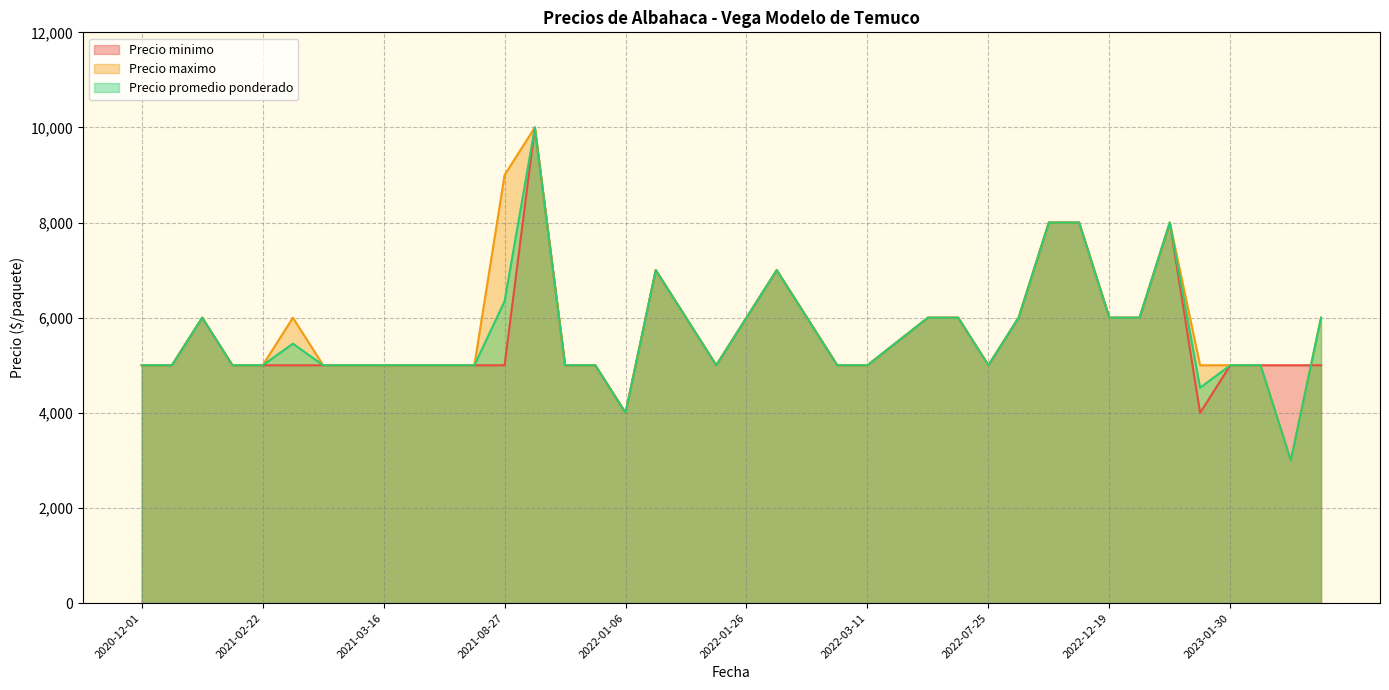

What is the highest value of the Precio promedio ponderado series?

10000